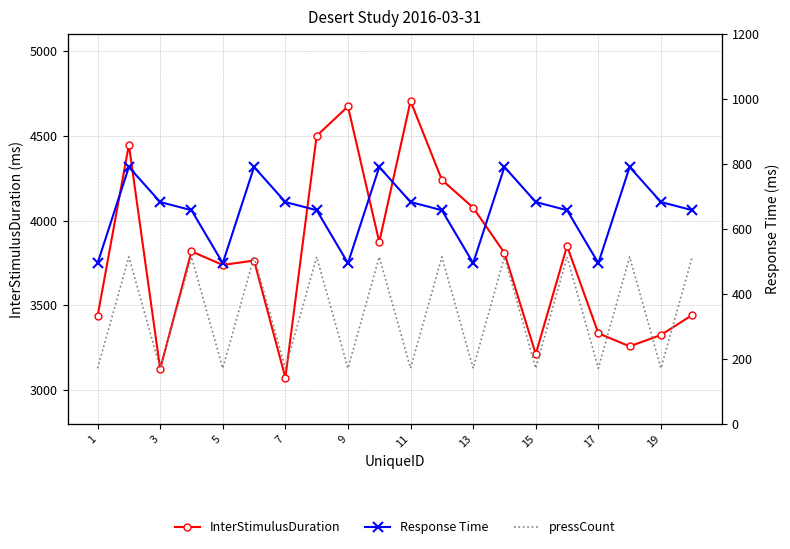

What is the lowest value of the InterStimulusDuration series?

3073